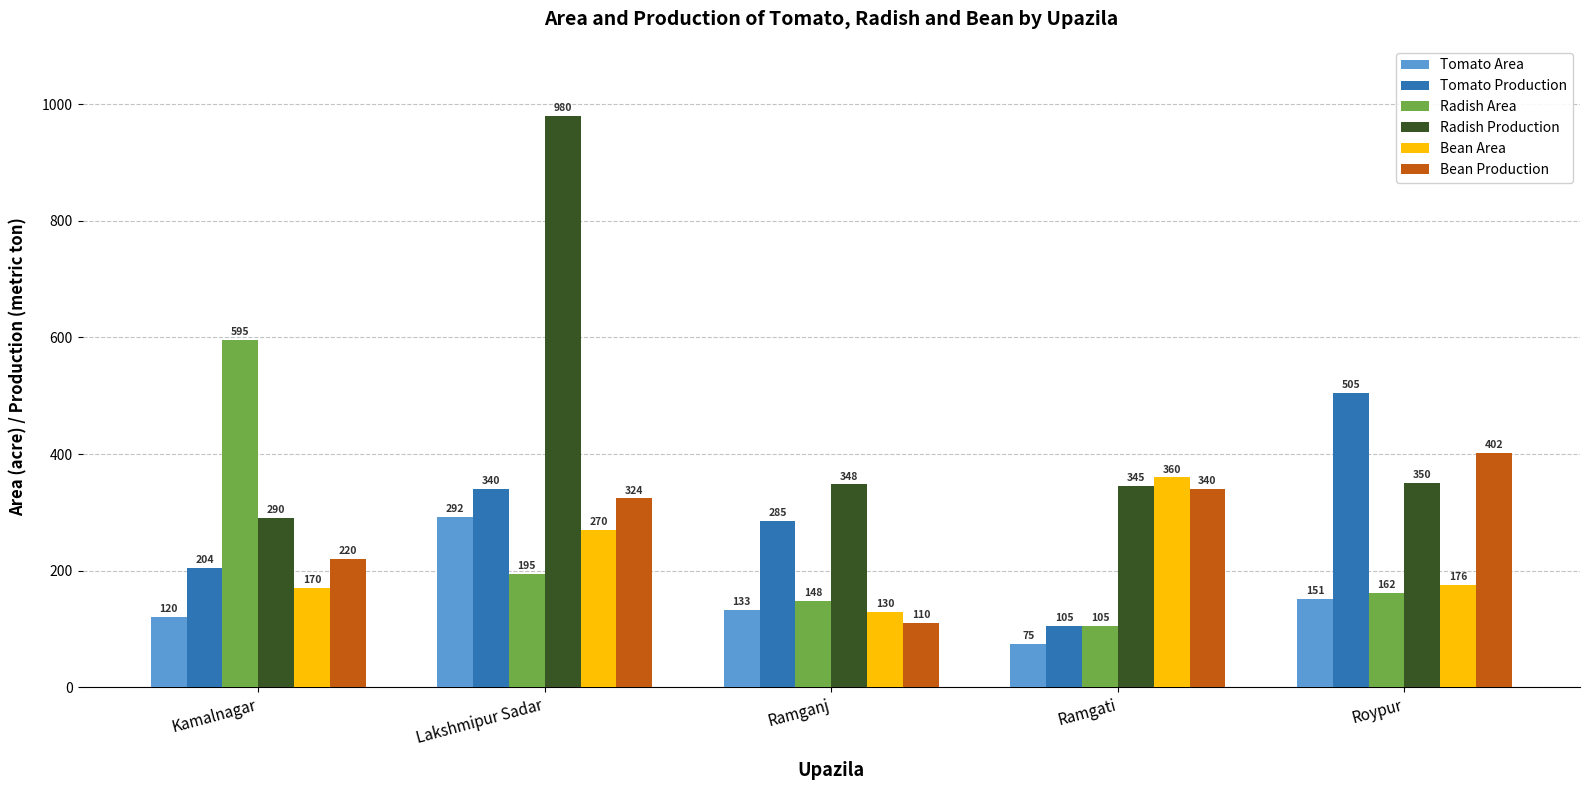

Are the bars grouped side by side (vs. stacked)?

Yes